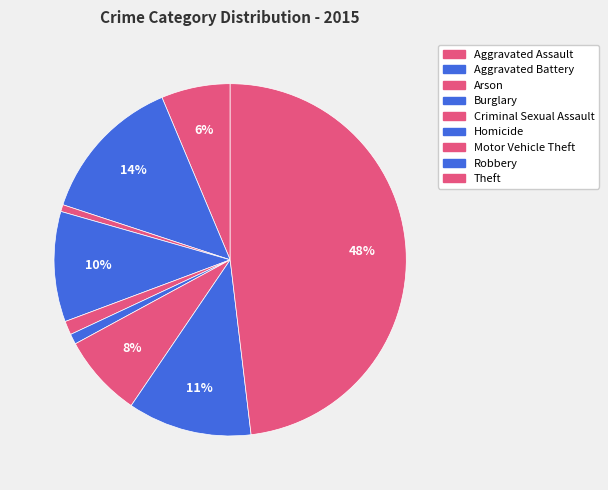

What is the largest slice in the pie chart?

Theft